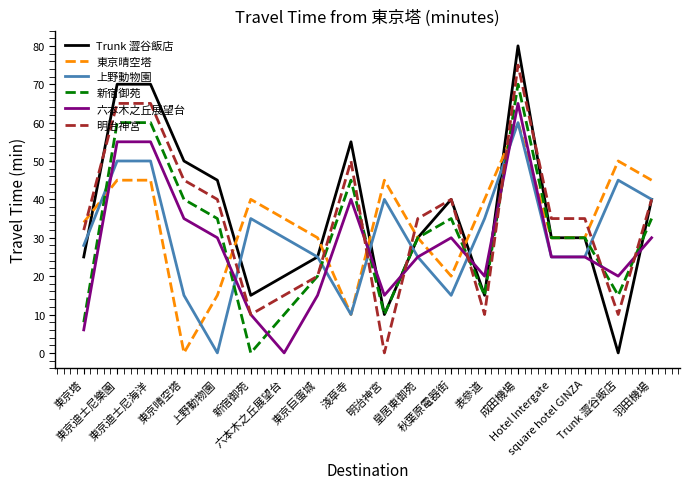

At how many categories does at least one series exceed 54?

4